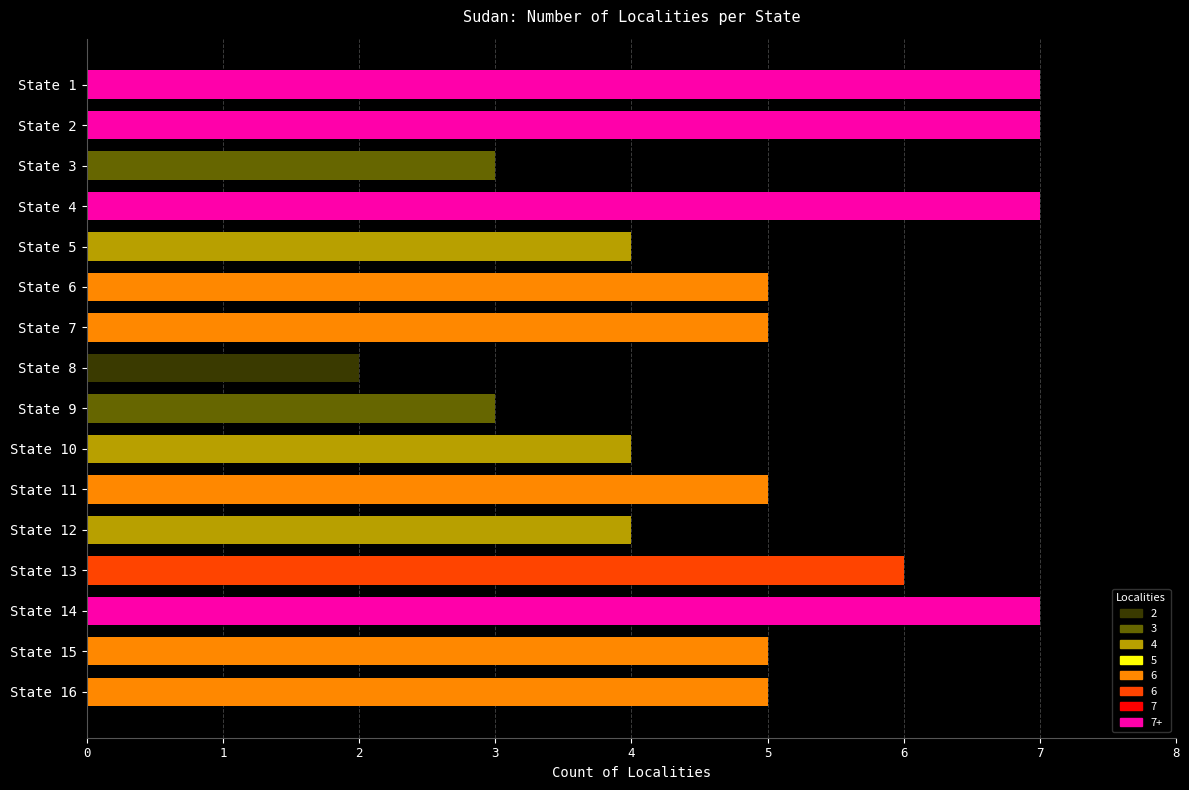

Reading top to bottom, list all the values displayed in this chart.

State 1=7	State 2=7	State 3=3	State 4=7	State 5=4	State 6=5	State 7=5	State 8=2	State 9=3	State 10=4	State 11=5	State 12=4	State 13=6	State 14=7	State 15=5	State 16=5